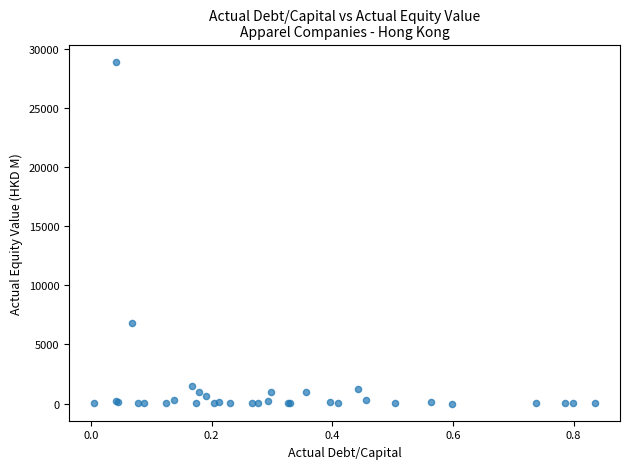

What Y value in the scatter plot is closest to 14450?

6796.2